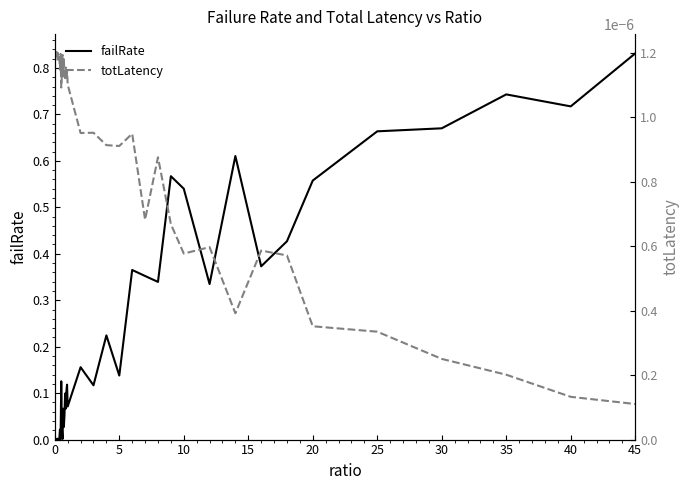

At which label does failRate reach its peak?

45